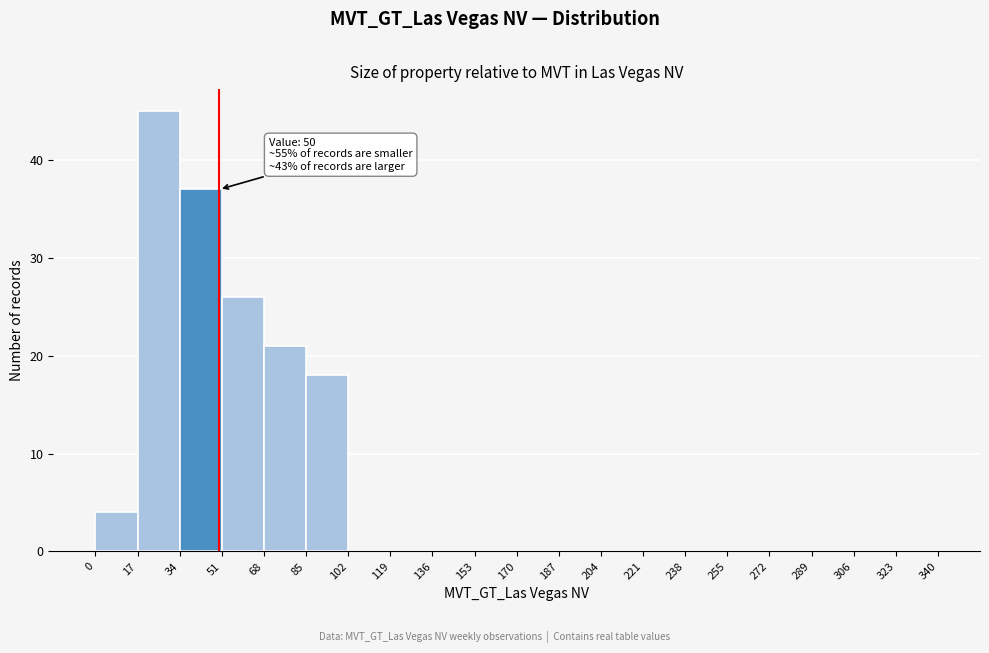

Over which range of the x-axis is the bar tallest?

17 to 34